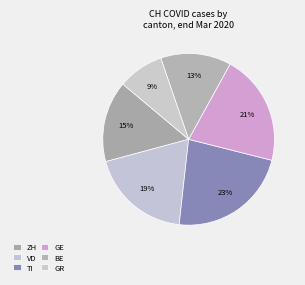

How many slices are in this pie chart?

6